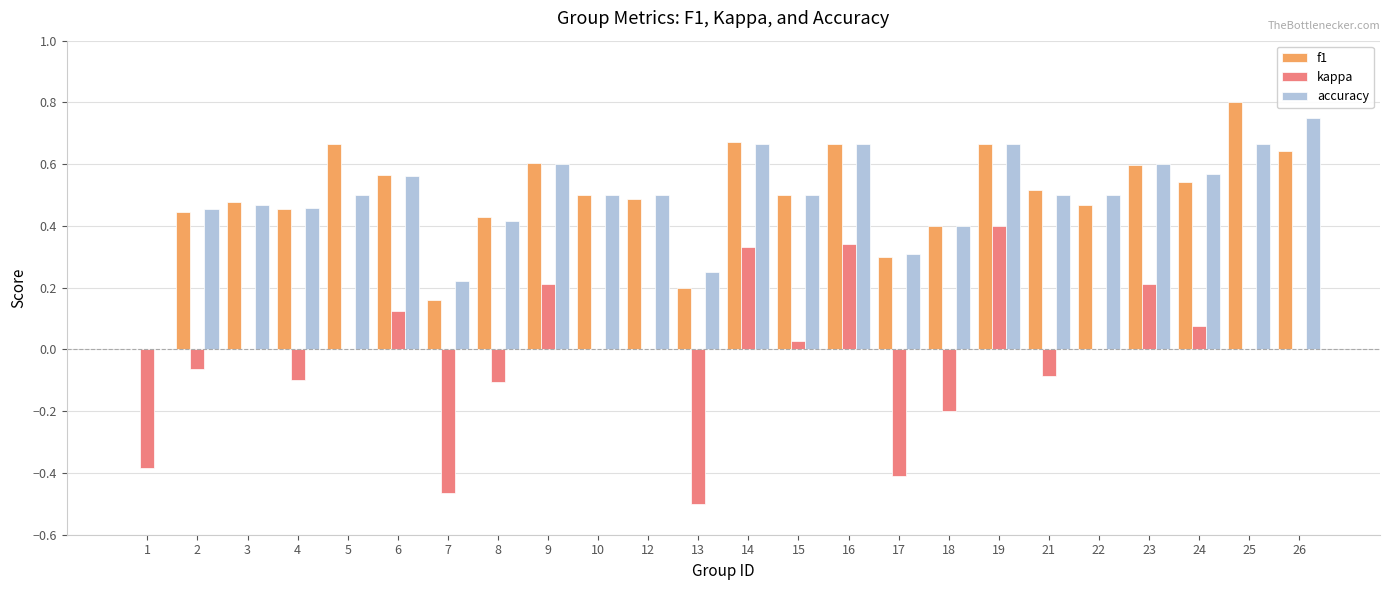

Does the chart contain stacked bars?

No